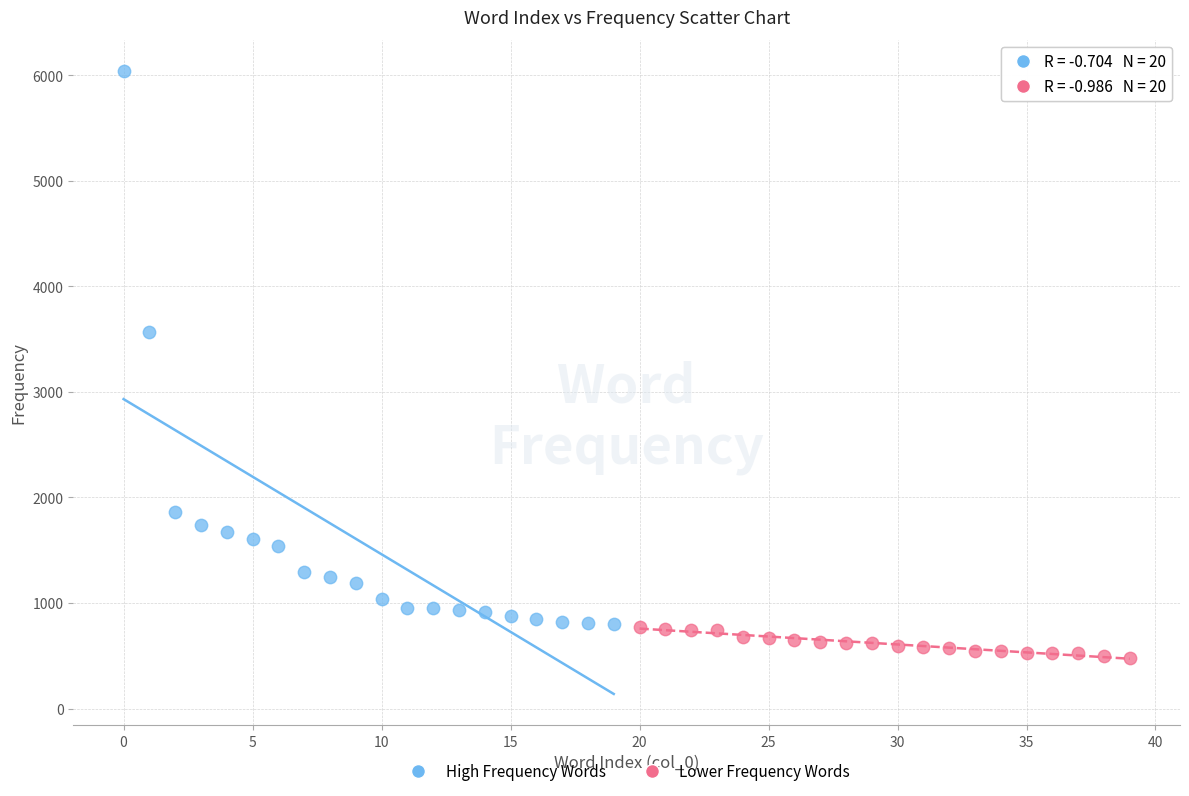

Which series reaches the maximum Y coordinate?

High Frequency Words